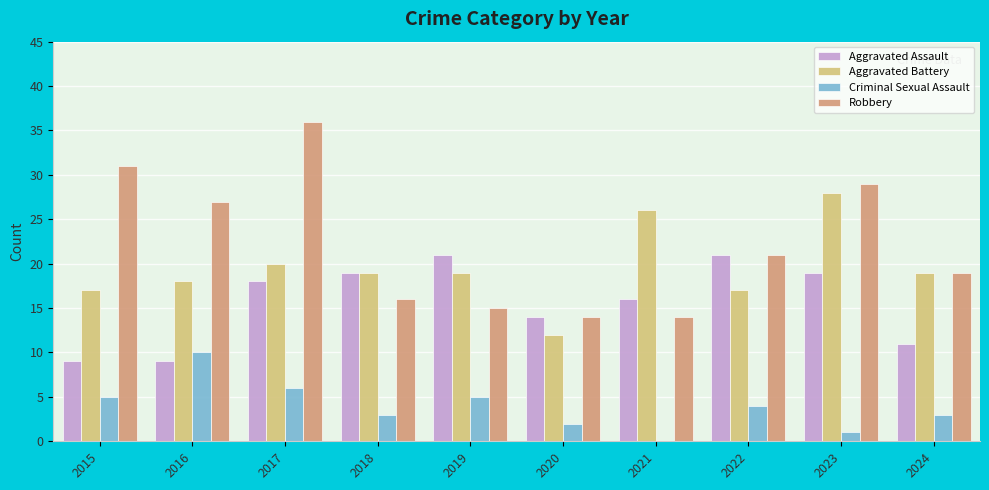

Read the Aggravated Assault value at 2020.

14